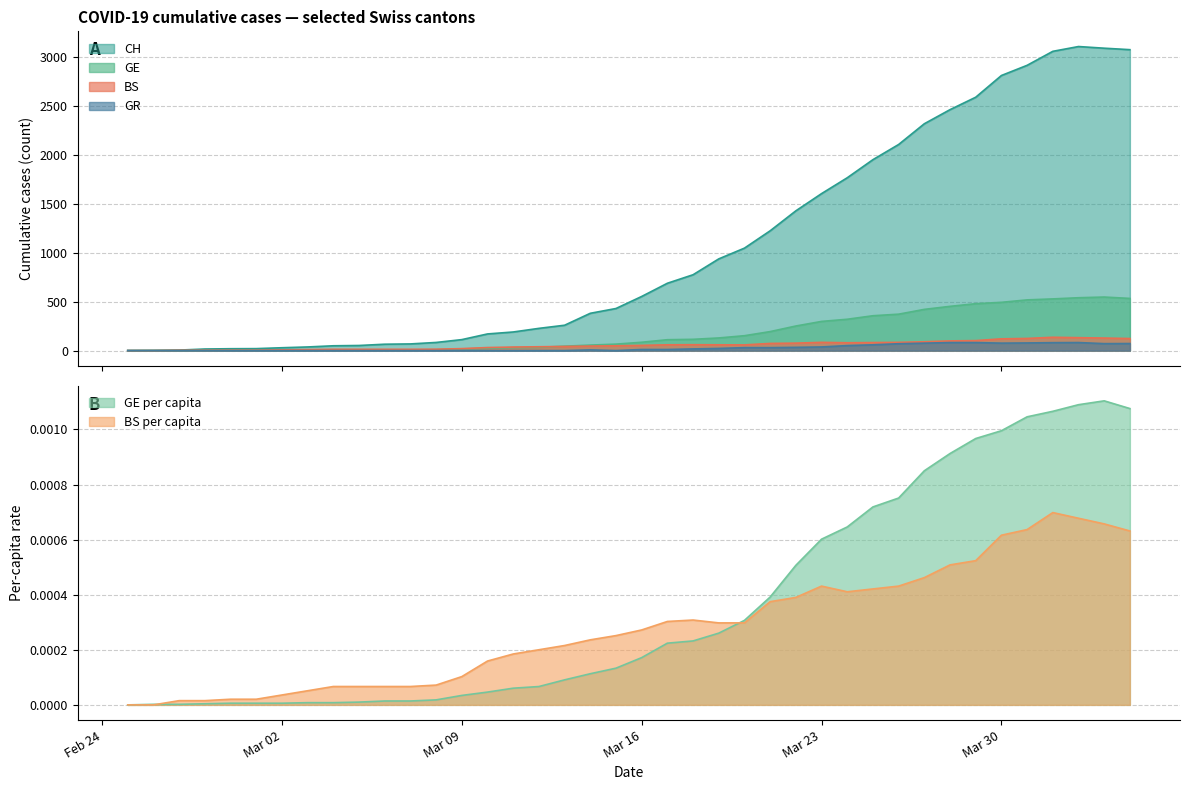

True or false: GE and BS_pc intersect in this chart.

False